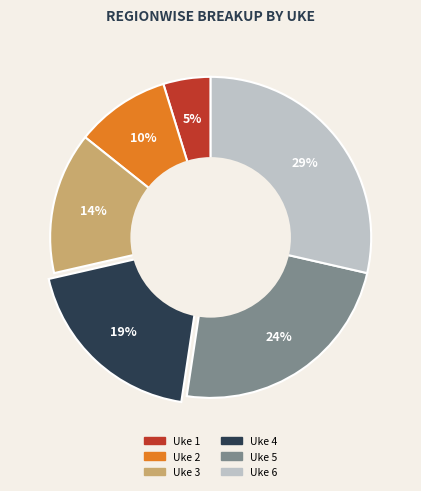

Does any single category account for the majority?

No